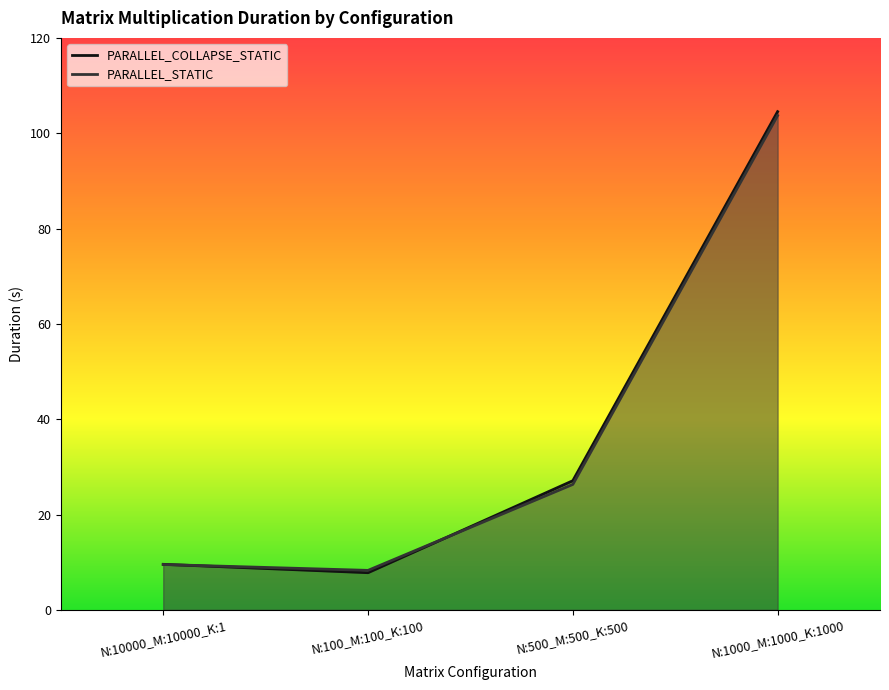

True or false: PARALLEL_COLLAPSE_STATIC has more than 0 points higher than both neighbors.

False